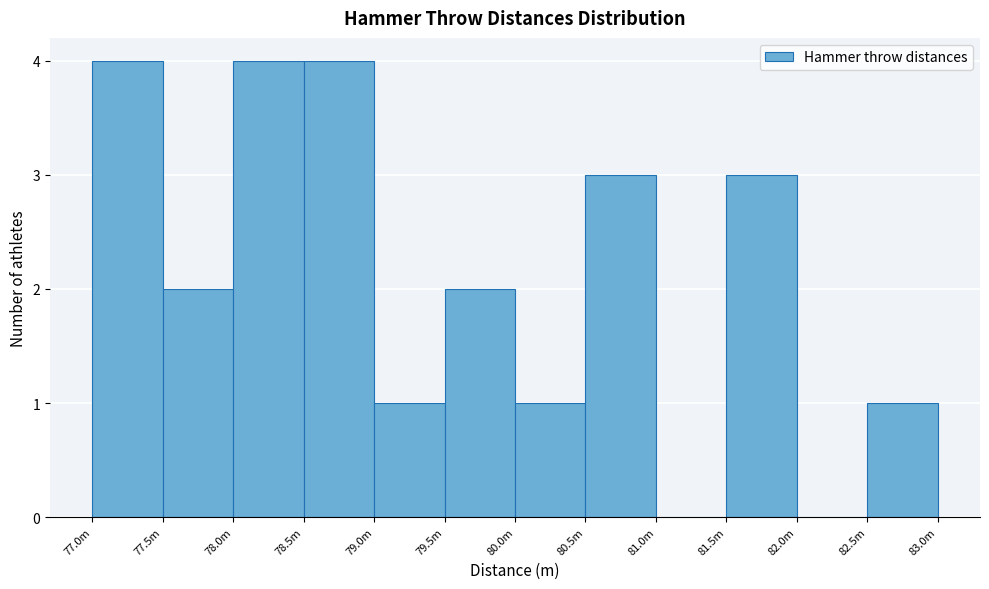

Reading left to right, what are all the values shown in this chart?

77.0m=4	77.5m=2	78.0m=4	78.5m=4	79.0m=1	79.5m=2	80.0m=1	80.5m=3	81.0m=0	81.5m=3	82.0m=0	82.5m=1